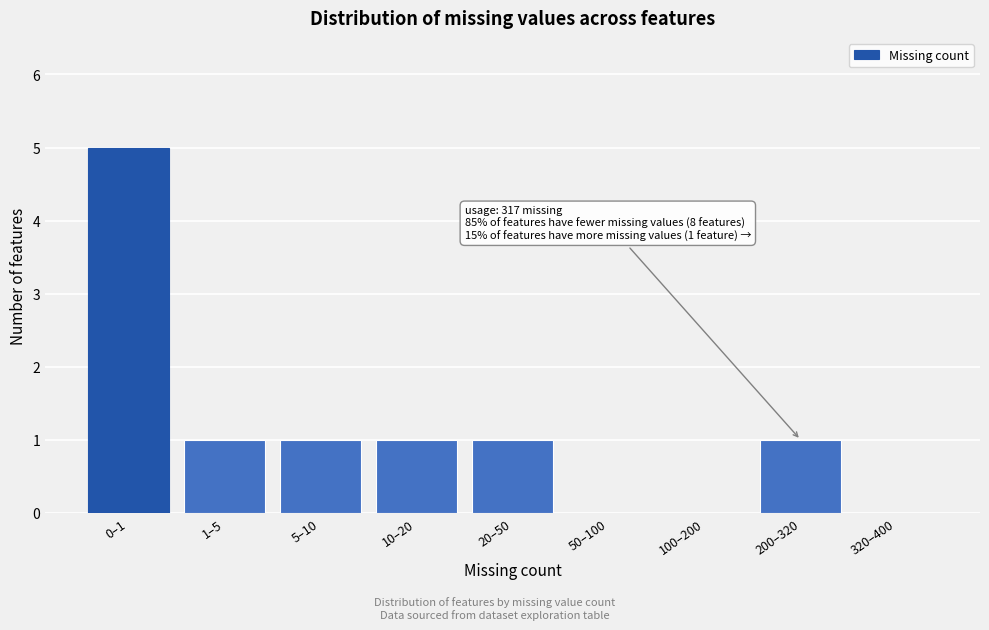

Reading left to right, transcribe all the data shown in this chart.

0–1=5	1–5=1	5–10=1	10–20=1	20–50=1	50–100=0	100–200=0	200–320=1	320–400=0